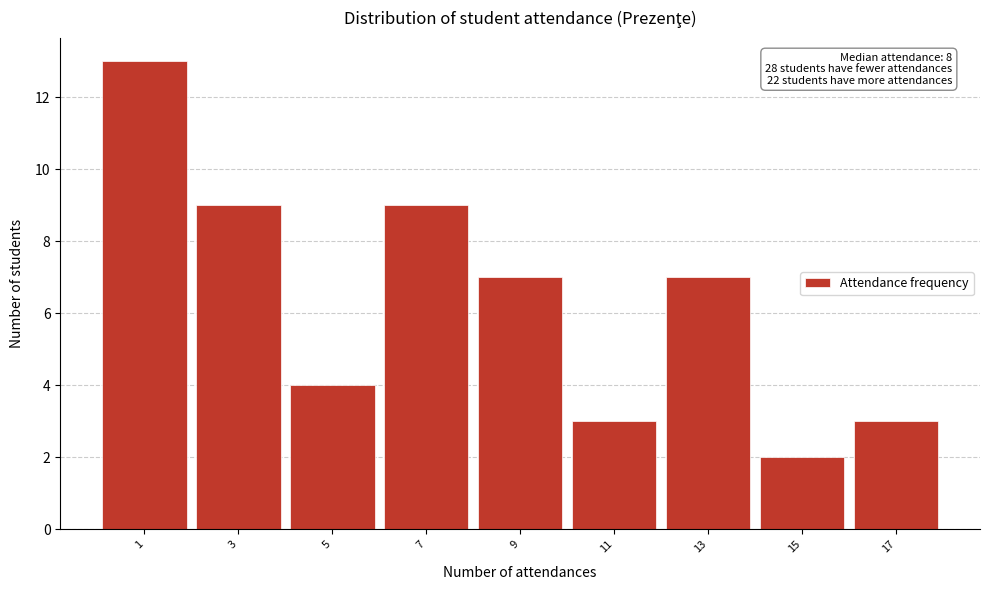

Reading left to right, transcribe all the data shown in this chart.

13	9	4	9	7	3	7	2	3